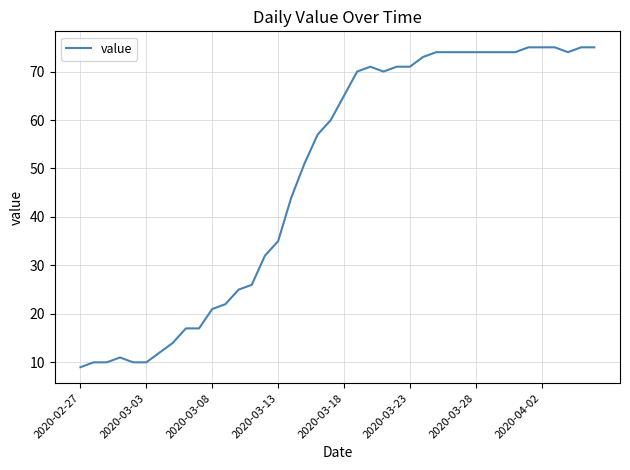

What is the smallest value displayed?

9